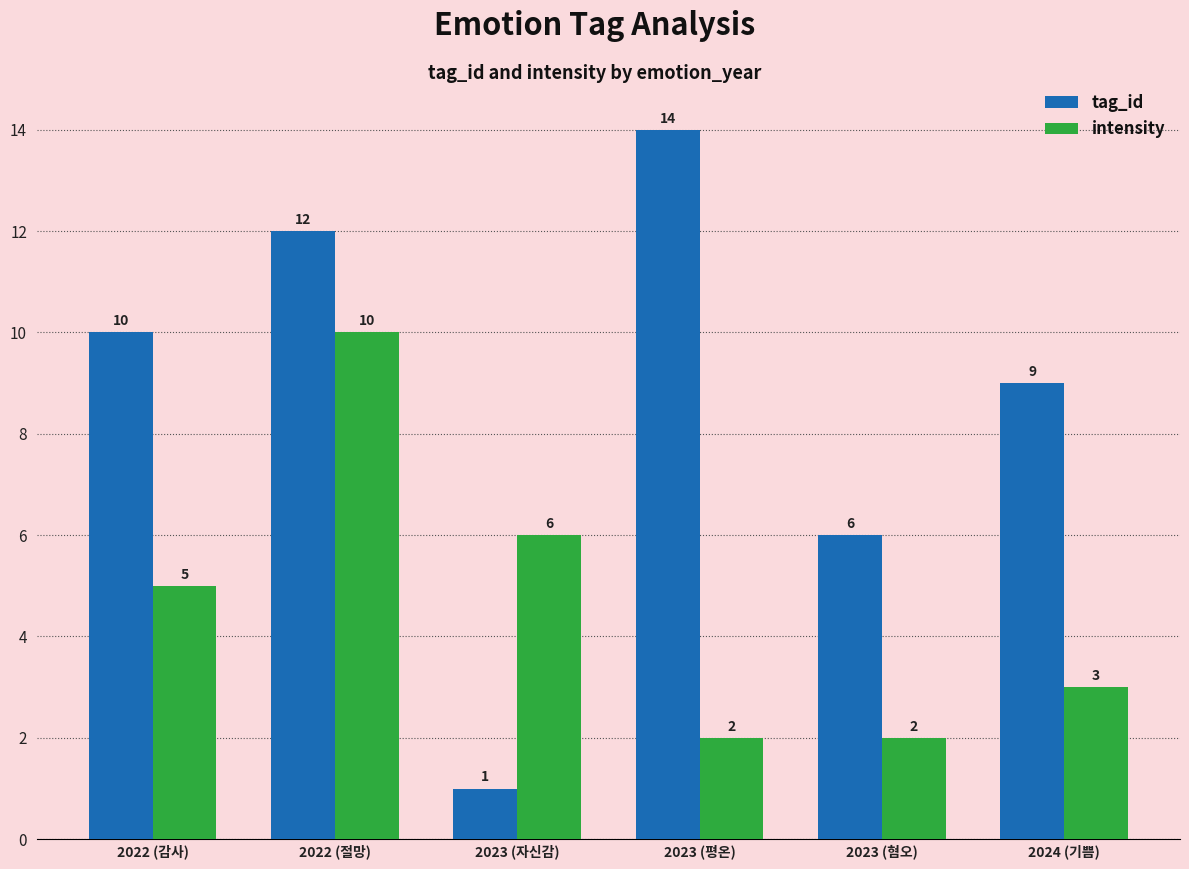

What is the minimum value for intensity?

2